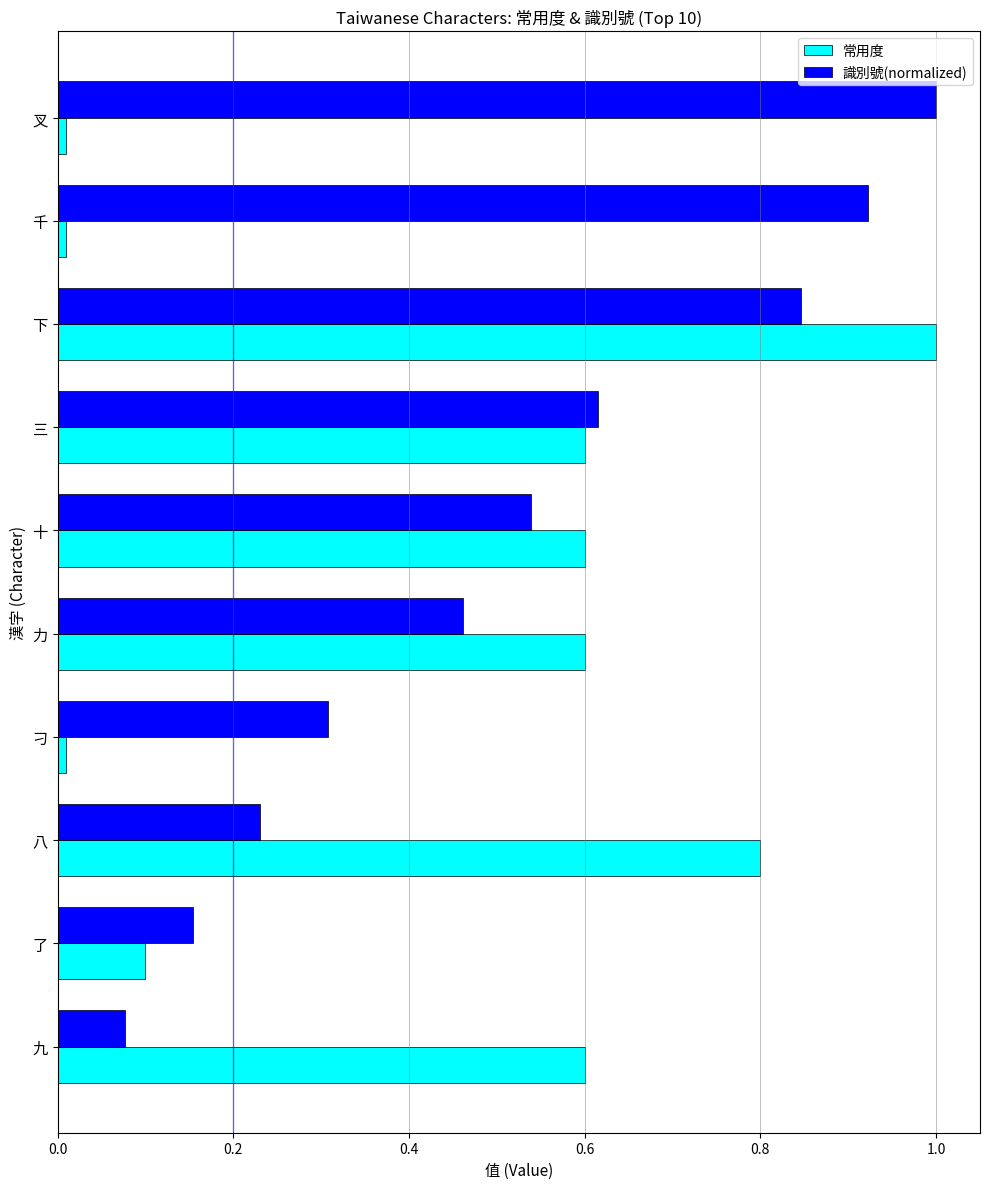

The 常用度 series shows 0.1 at 十. True or false?

False